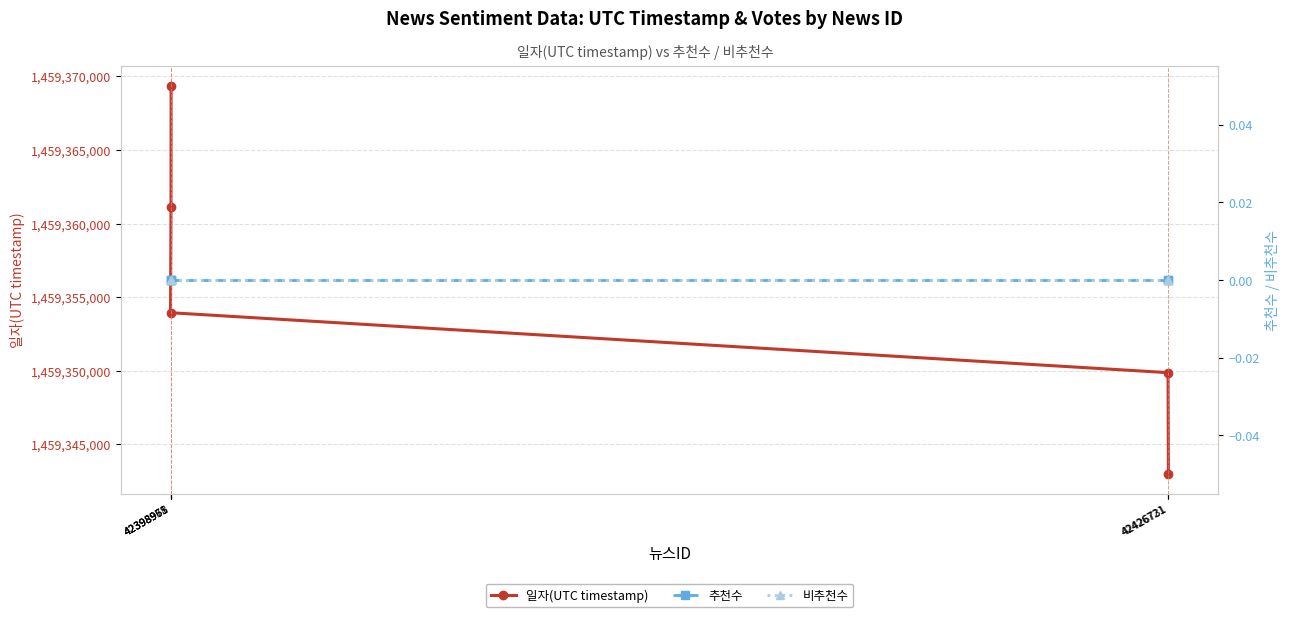

Does the chart have visible grid lines?

Yes